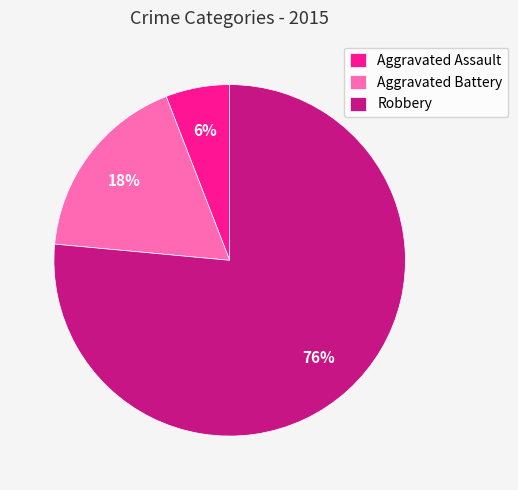

True or false: Aggravated Battery accounts for 27% of the total.

False